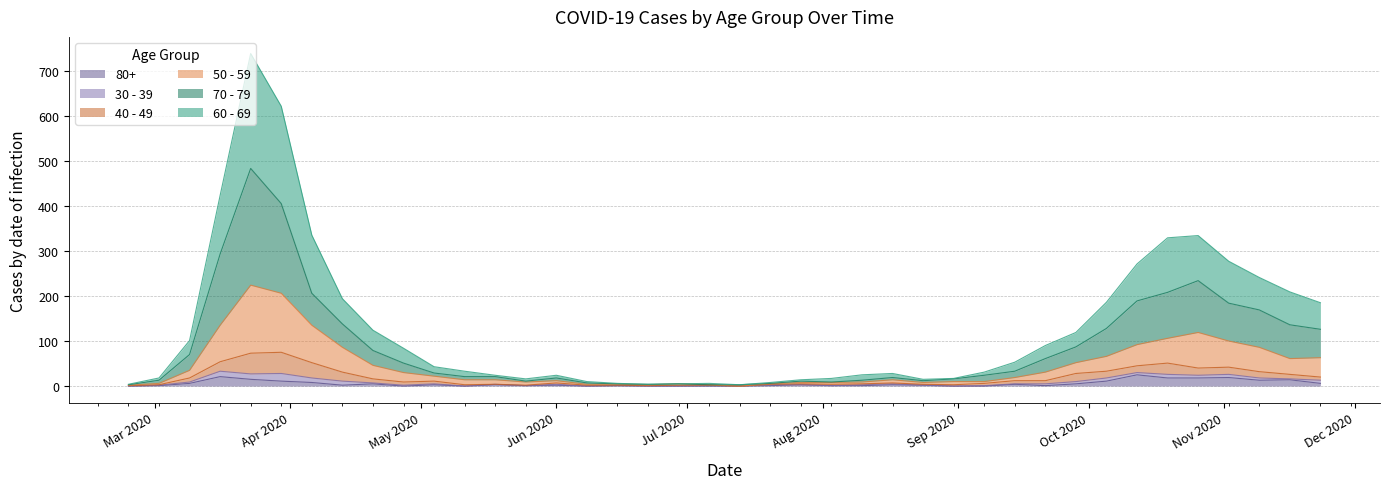

At which category does 60 - 69 reach its first local peak?

2020-03-23